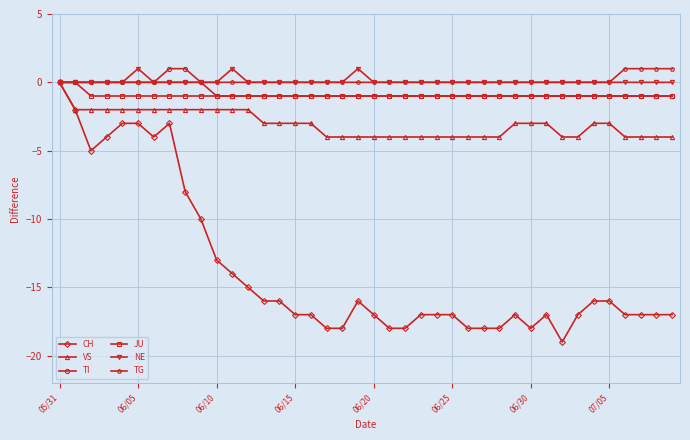

Which series has the largest range (max minus min)?

CH